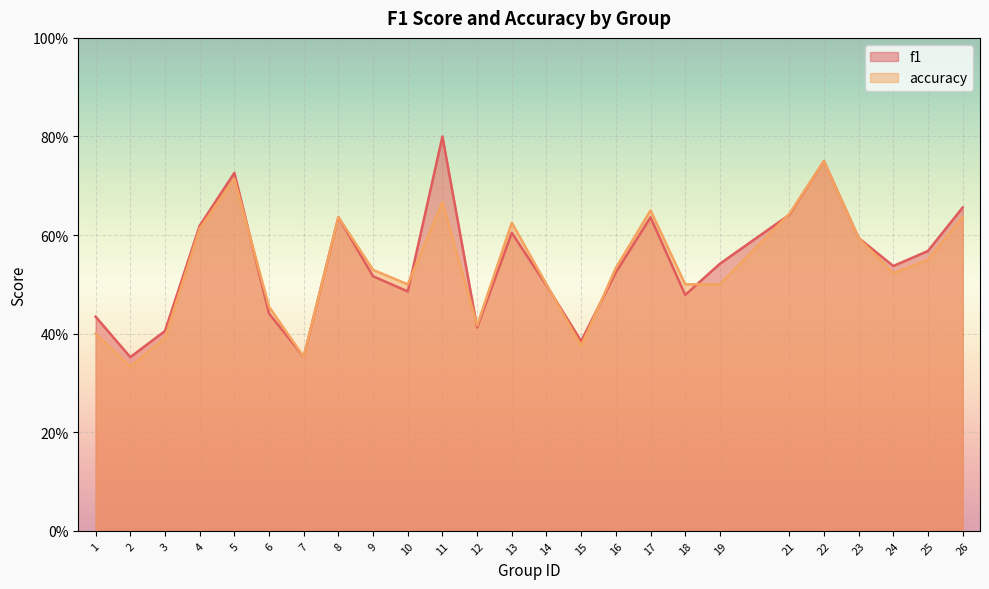

What is the average value of the f1 series?

0.5